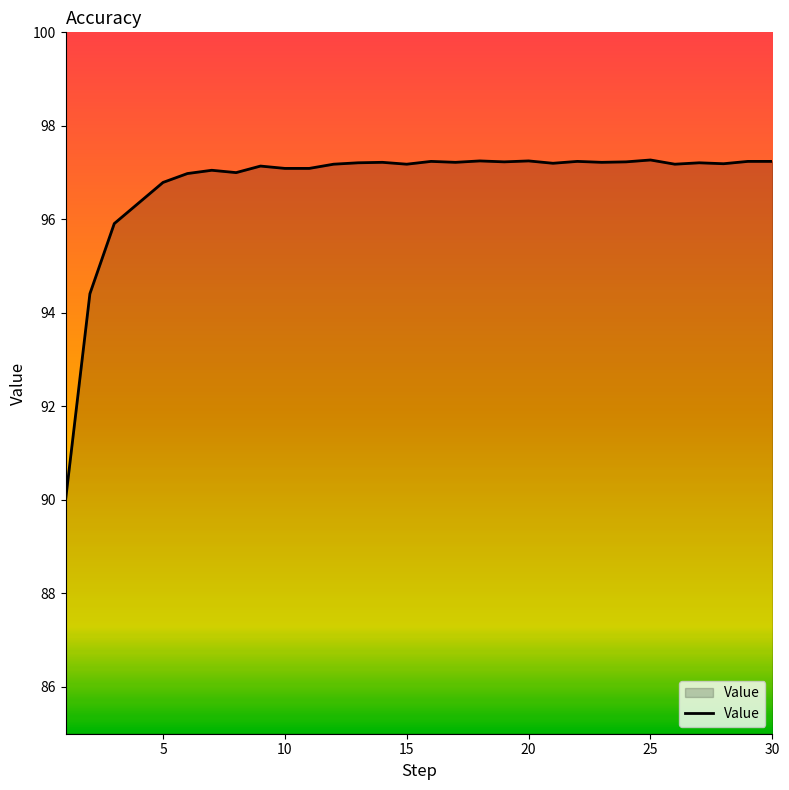

What is the smallest value displayed?

90.0